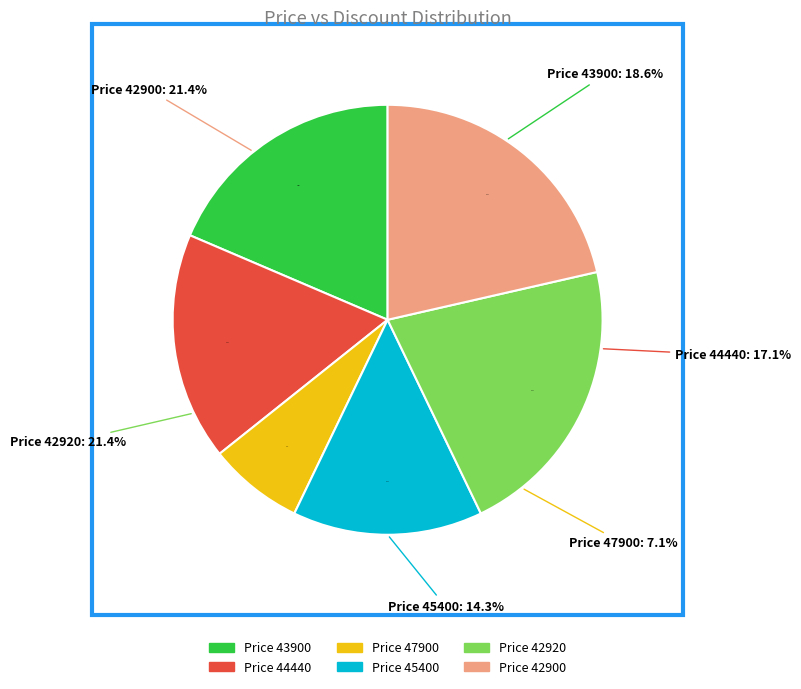

Is it true that 44440 is 17% of the pie?

True